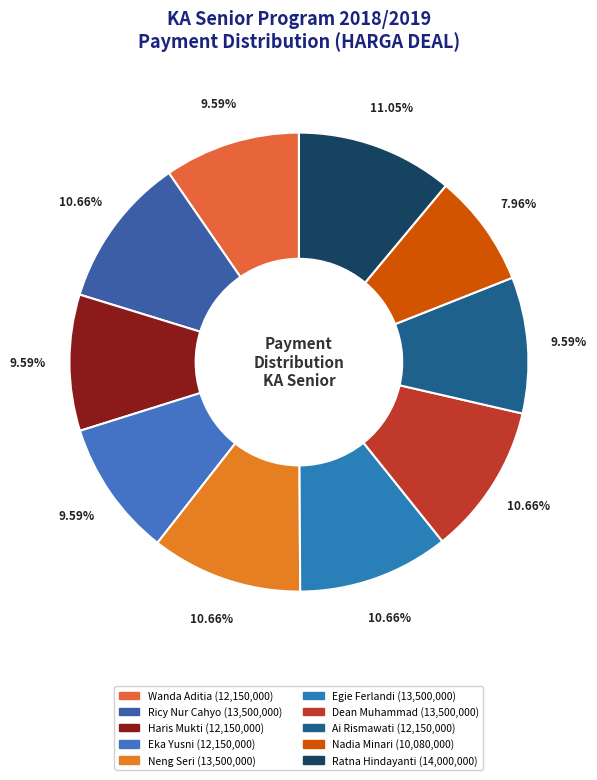

How many slices are in this pie chart?

10